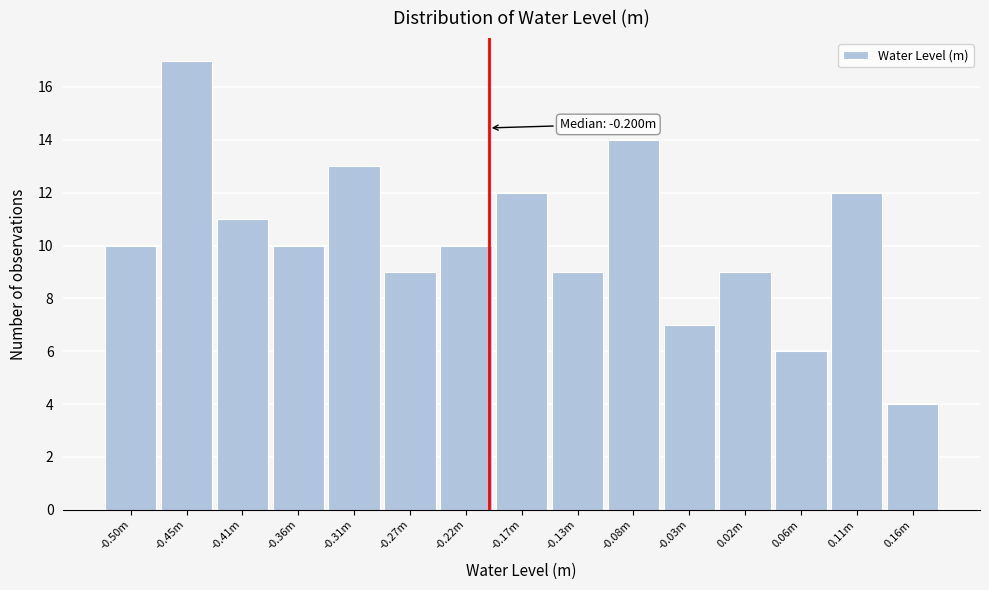

Reading left to right, what are all the values shown in this chart?

-0.50m=10	-0.45m=17	-0.41m=11	-0.36m=10	-0.31m=13	-0.27m=9	-0.22m=10	-0.17m=12	-0.13m=9	-0.08m=14	-0.03m=7	0.02m=9	0.06m=6	0.11m=12	0.16m=4